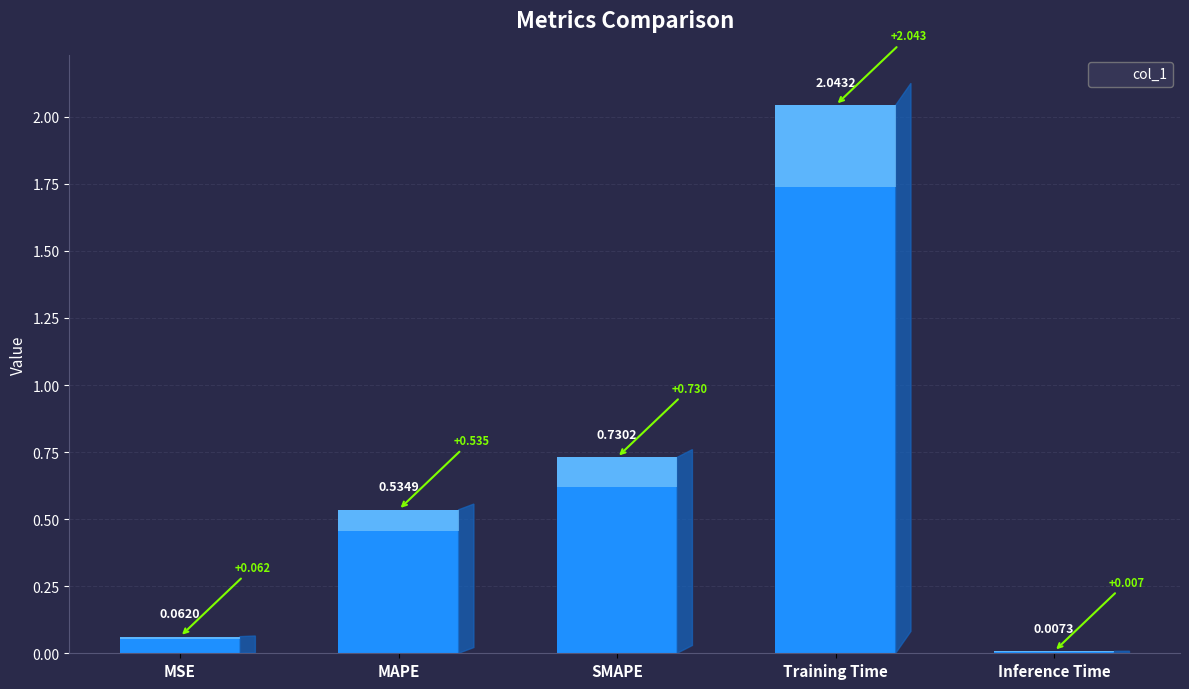

Rank the categories by value from highest to lowest.

Training Time, SMAPE, MAPE, MSE, Inference Time